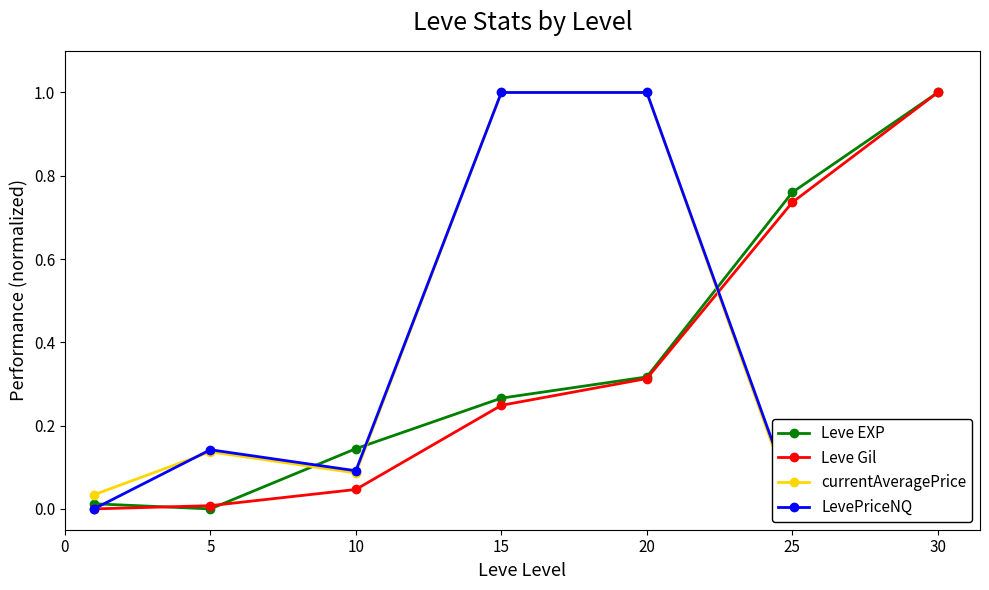

How many values in currentAveragePrice are above zero?

6